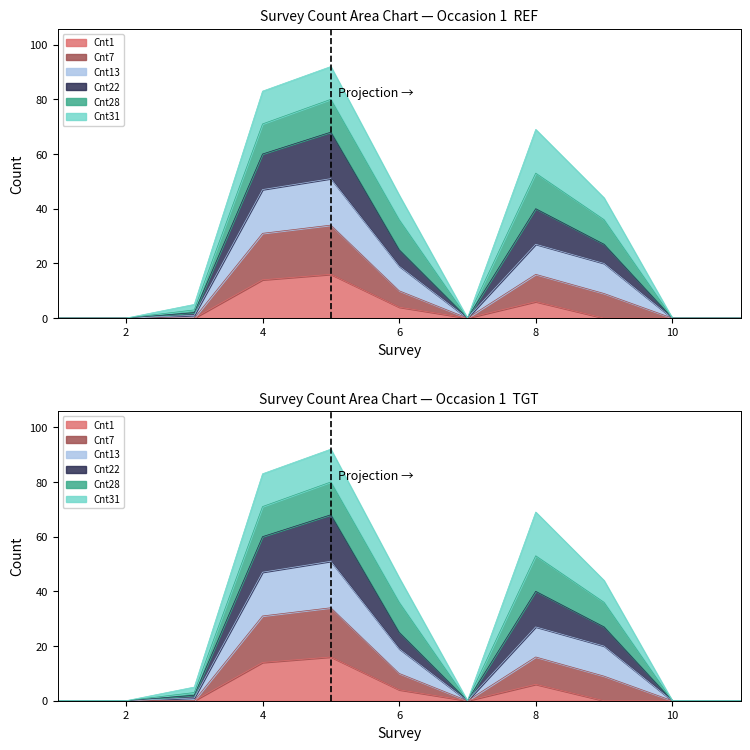

True or false: Cnt13 and Cnt7 intersect in this chart.

False